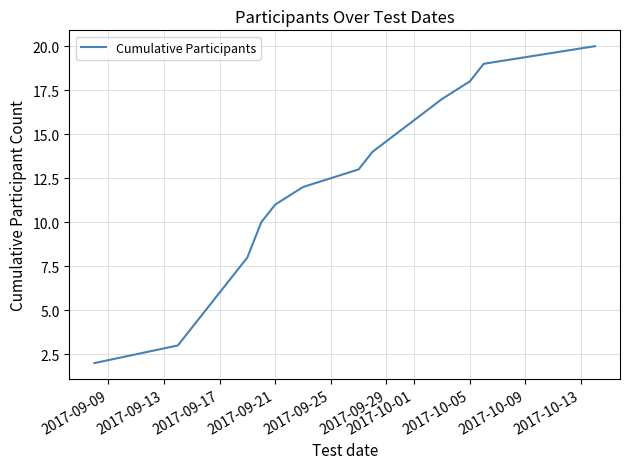

What is the sum of all values?

152